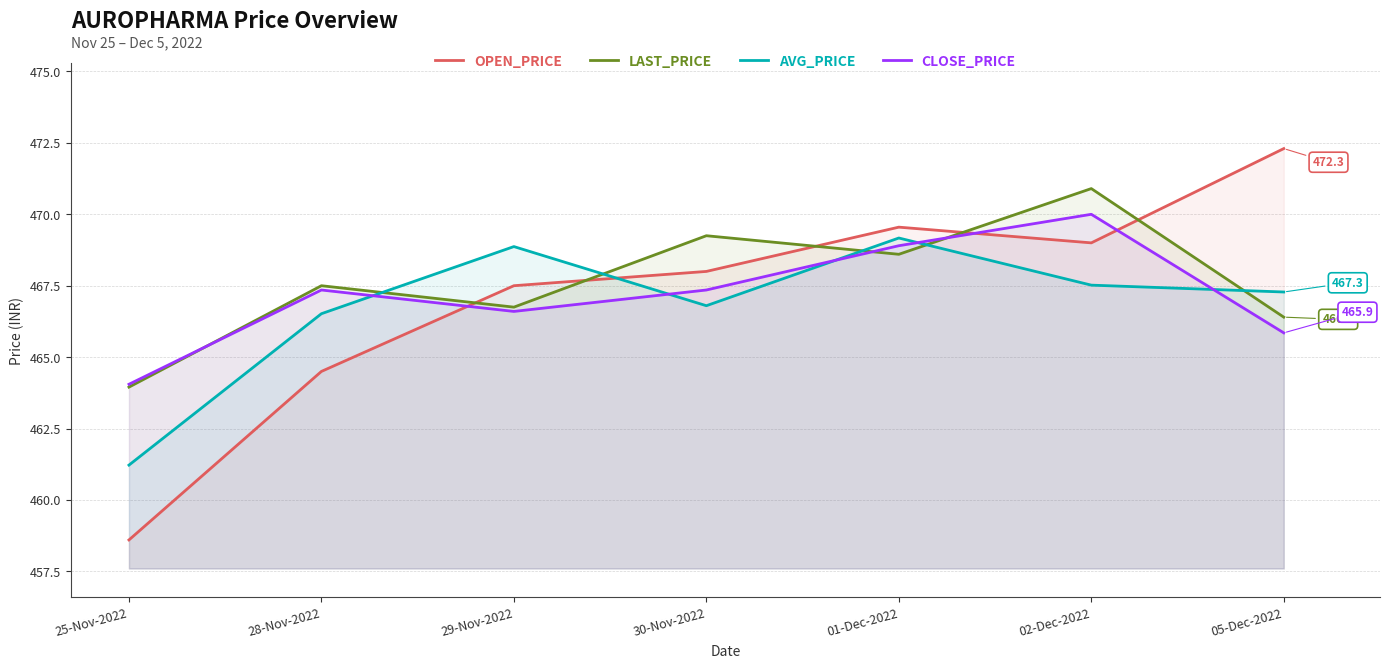

Which series changed the most between 25-Nov-2022 and 29-Nov-2022?

OPEN_PRICE